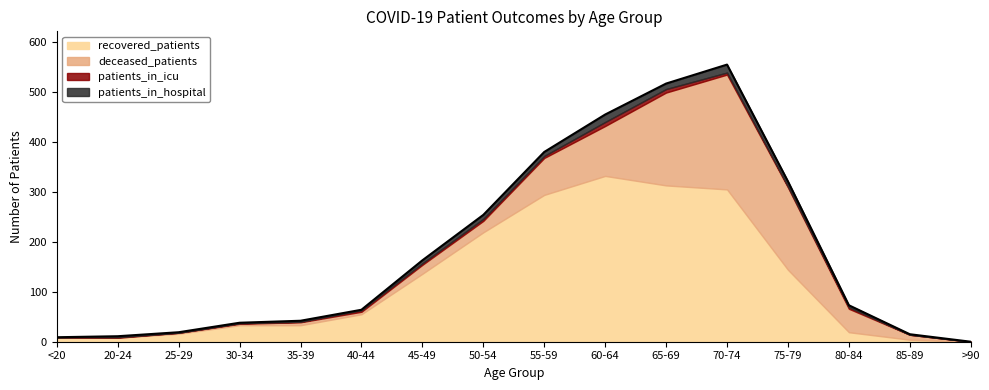

What position from the right is 25-29?

14